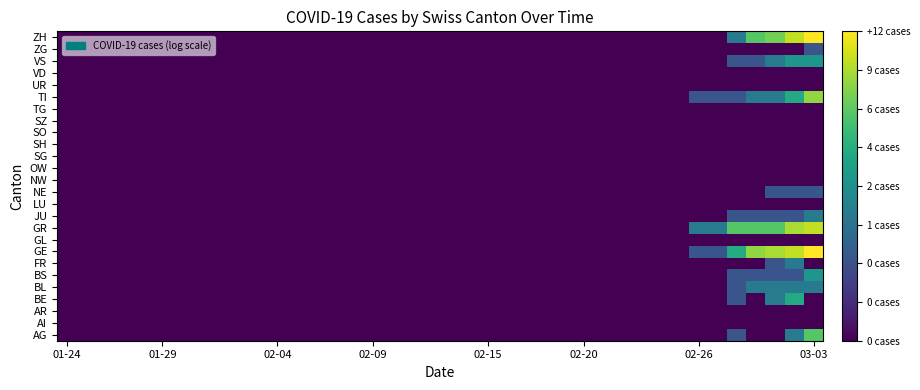

At which category does the chart reach its minimum across all series?

01-24